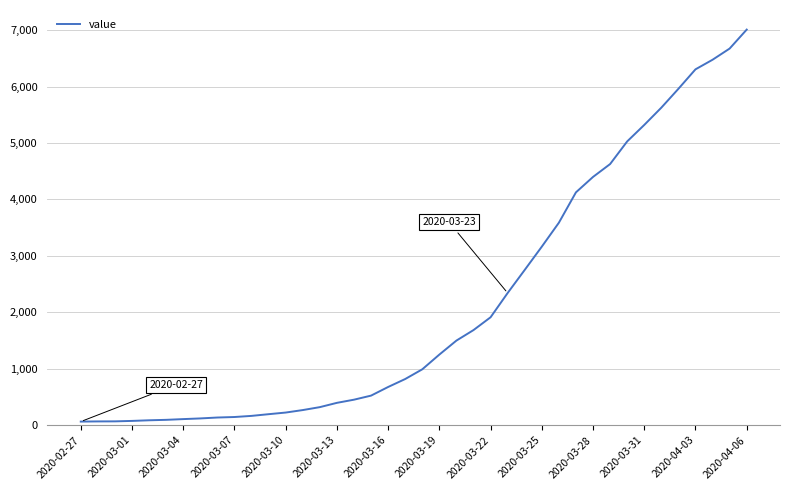

What is the difference between the maximum and minimum values?

6944